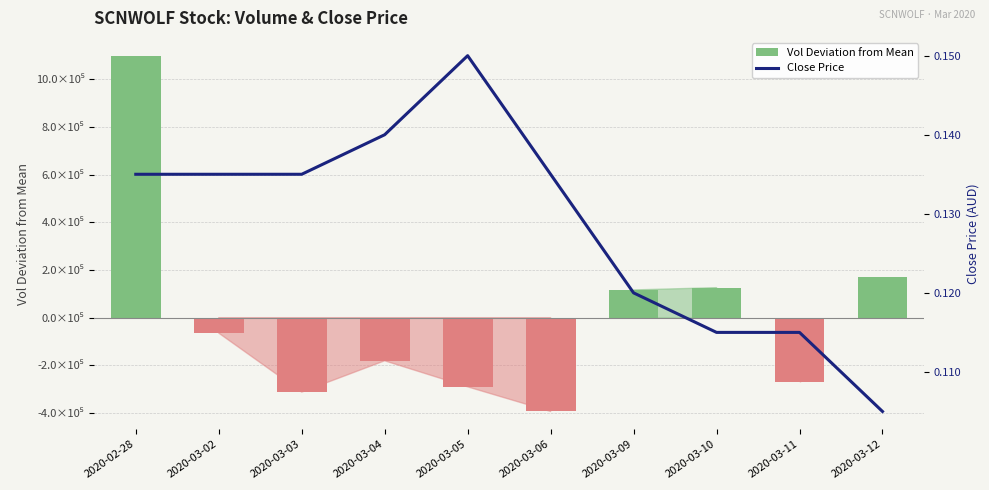

True or false: Close Price has a value of 0.1 at 2020-03-02.

True